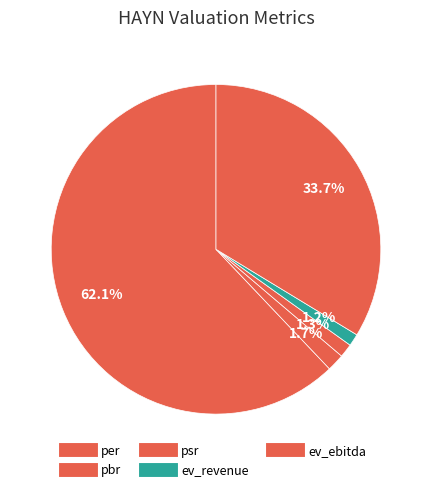

True or false: per accounts for 56% of the total.

False